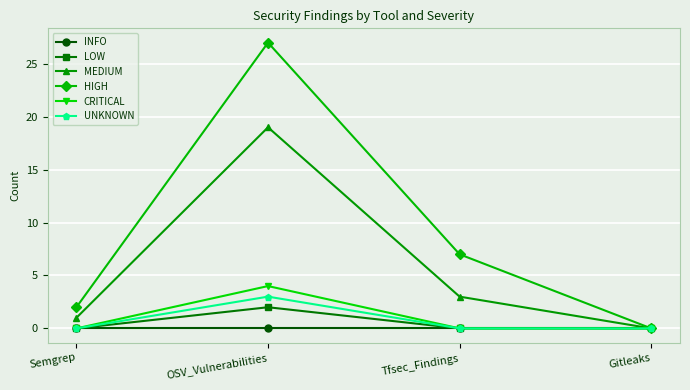

What value does the MEDIUM series have at OSV_Vulnerabilities, to the nearest 10?

20